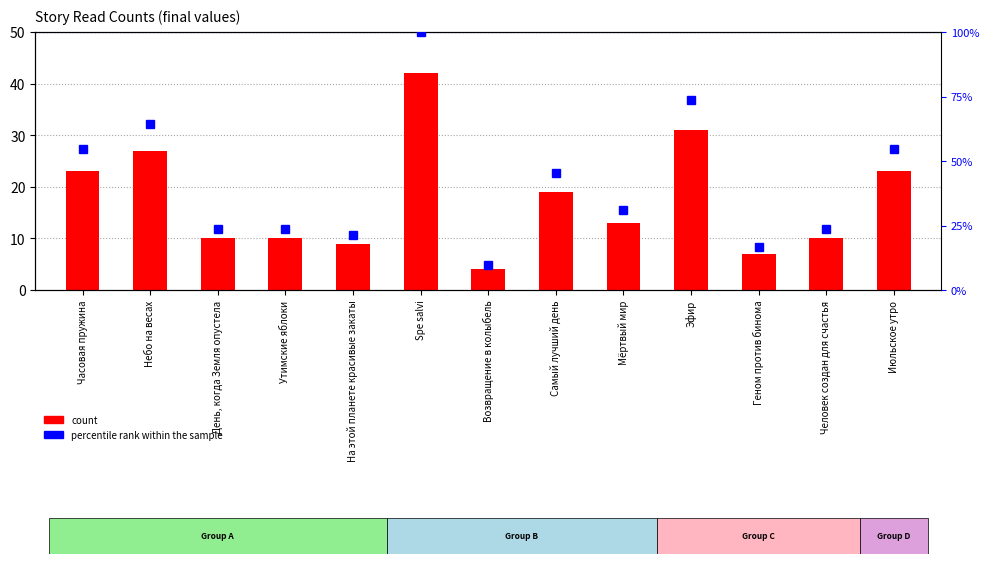

What is the value of the percentile rank within the sample bar at the 4th from the left?

23.8